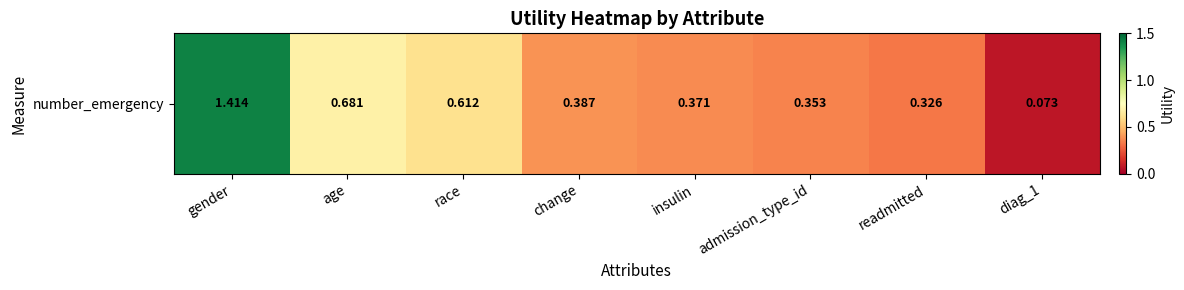

Reading left to right, what are all the values shown in this chart?

1.4	0.7	0.6	0.4	0.4	0.4	0.3	0.1